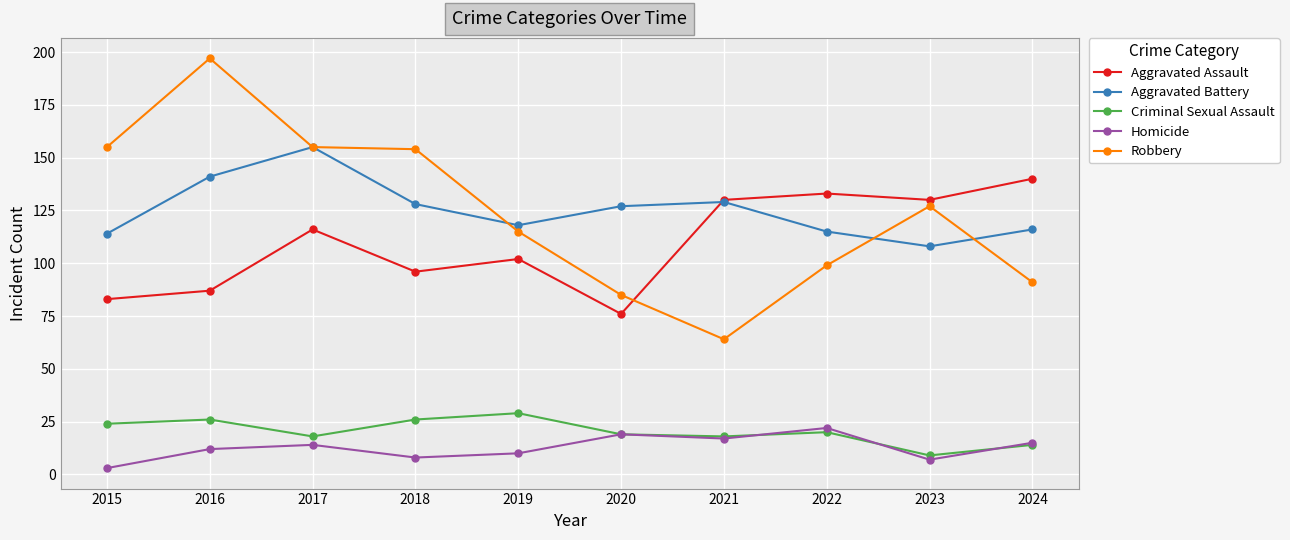

Which category has the highest value in the Aggravated Assault series?

2024